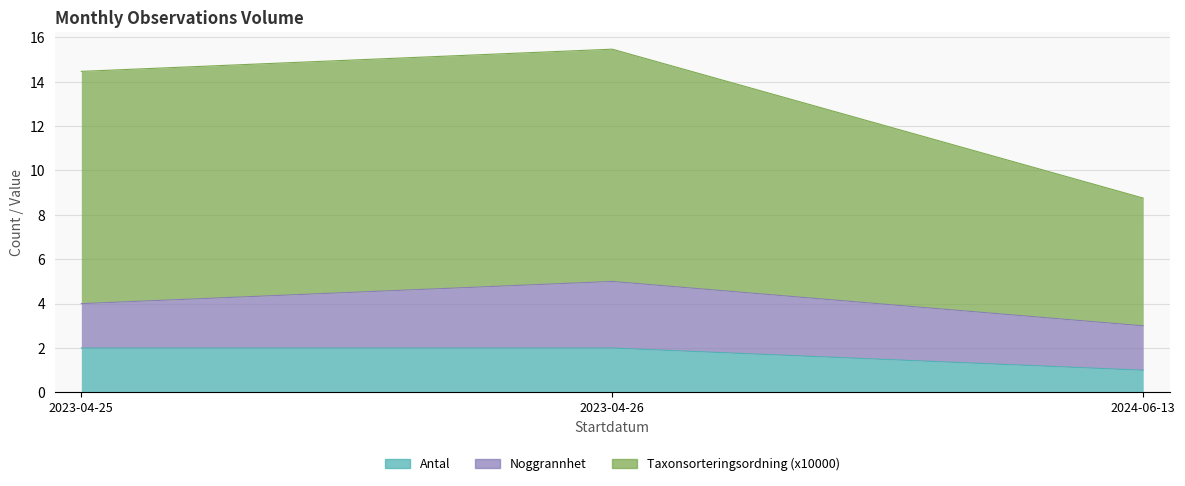

How many data points in Antal are less than 2?

1